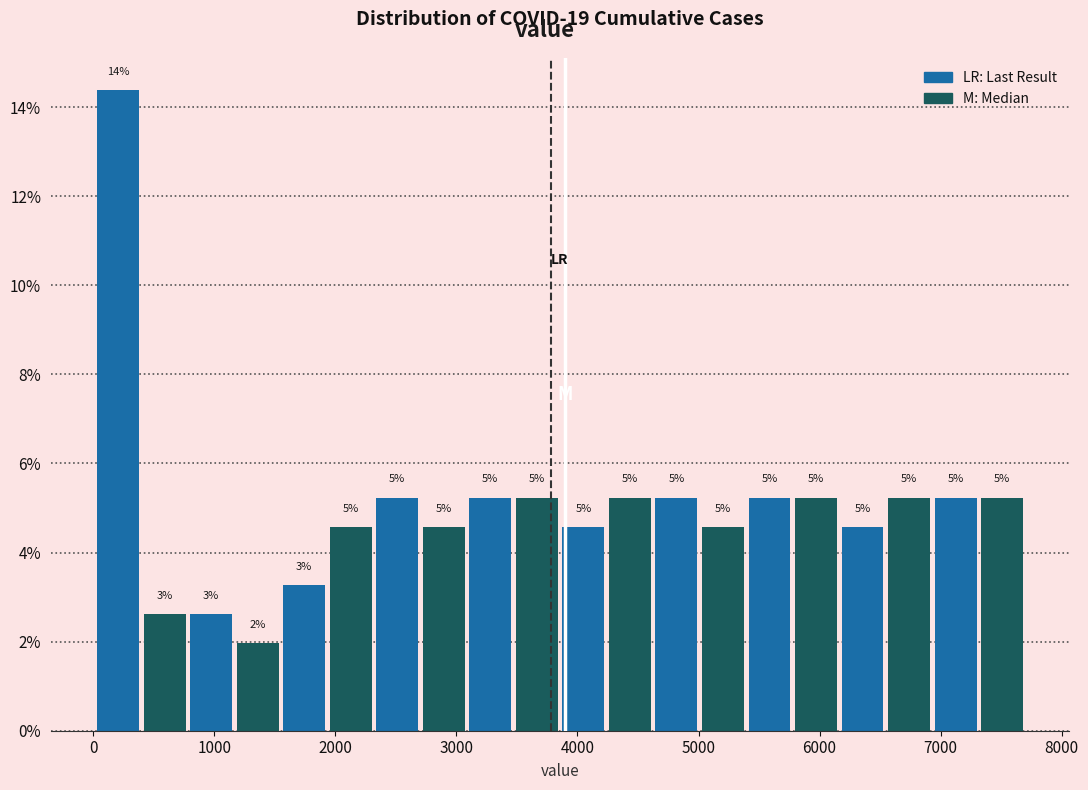

Around what value on the x-axis is the tallest bar? Give the approximate position of its centre, as read against the axis.

200